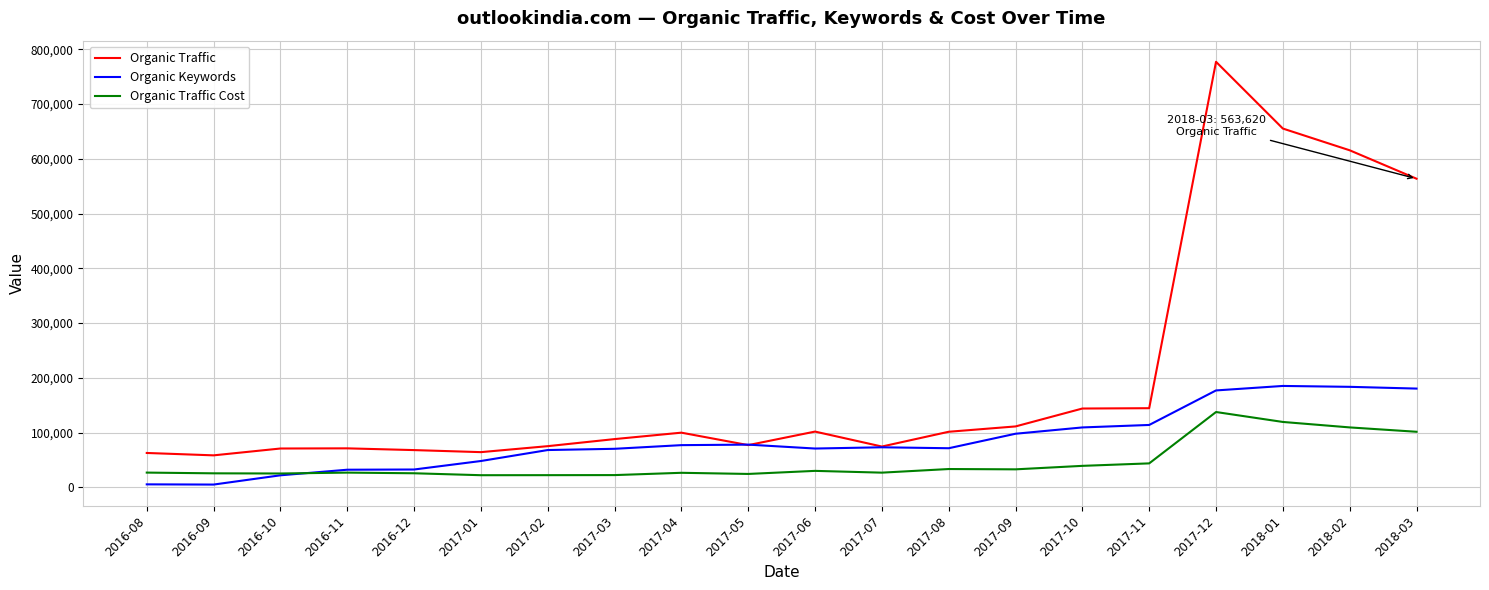

Is it true that Organic Traffic Cost equals 195971 at 2018-01?

False